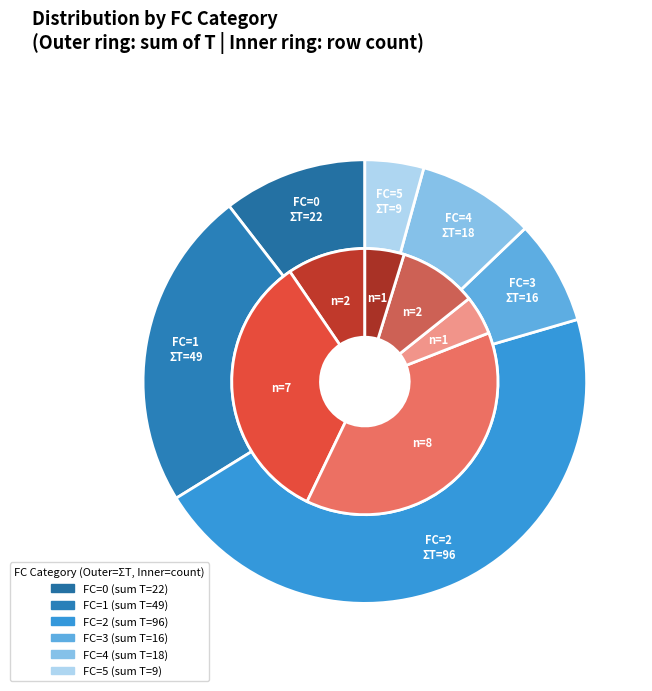

To the nearest percent, what is the combined percentage of 5 and 4?

14%